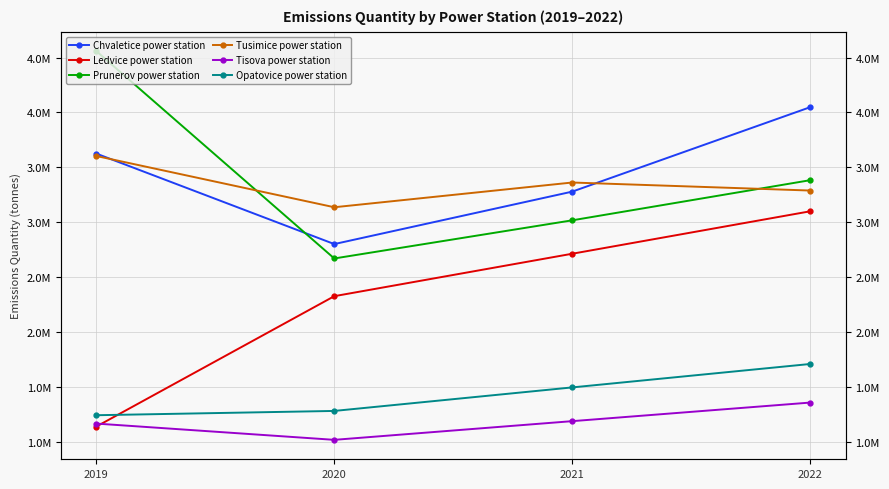

What is the minimum value shown in the chart?

1022000